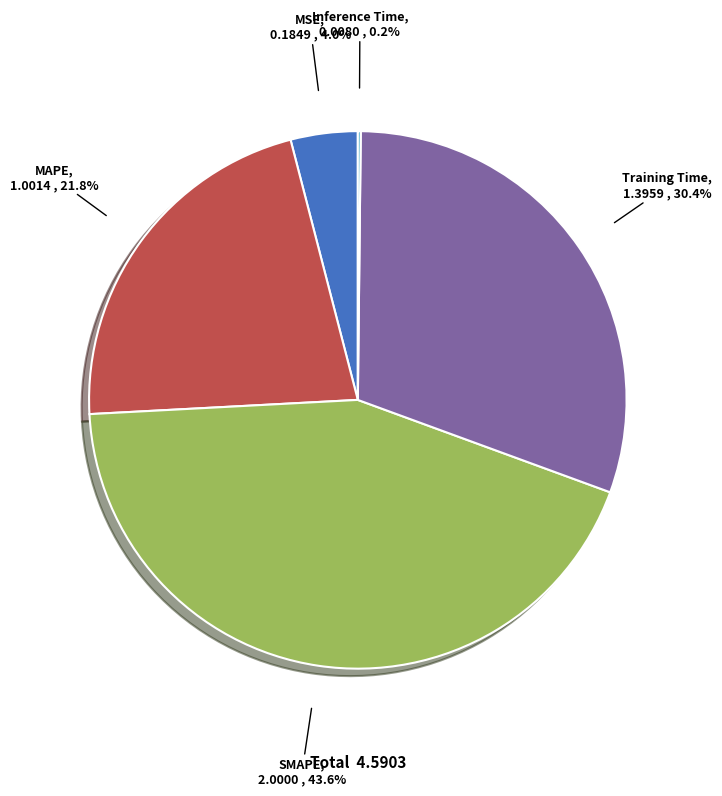

Does any single category account for the majority?

No